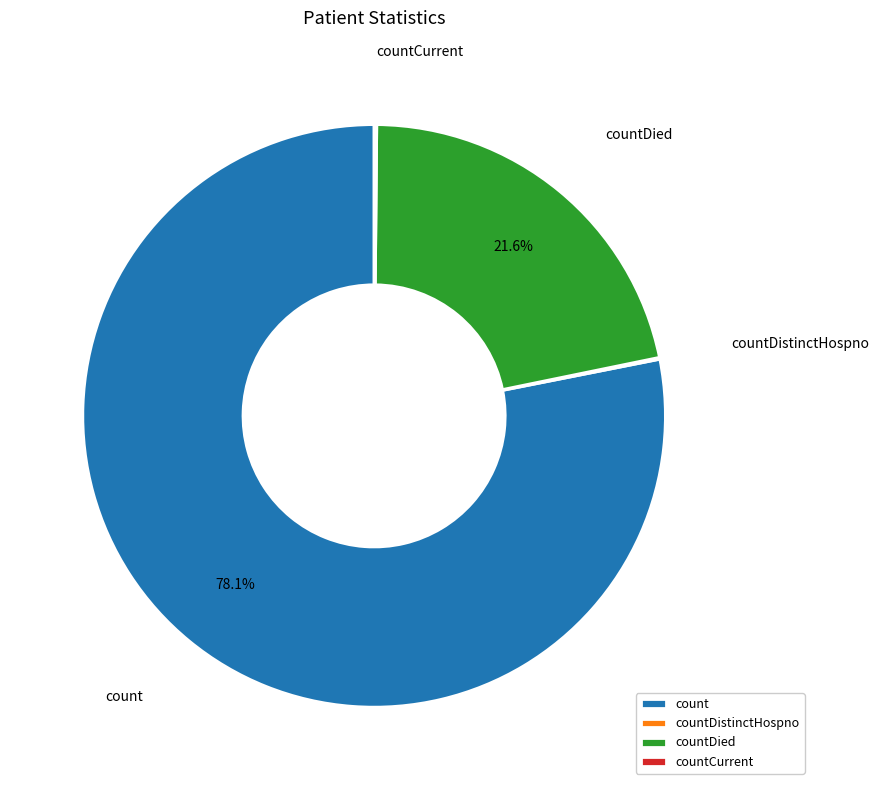

What is the largest slice in the pie chart?

count